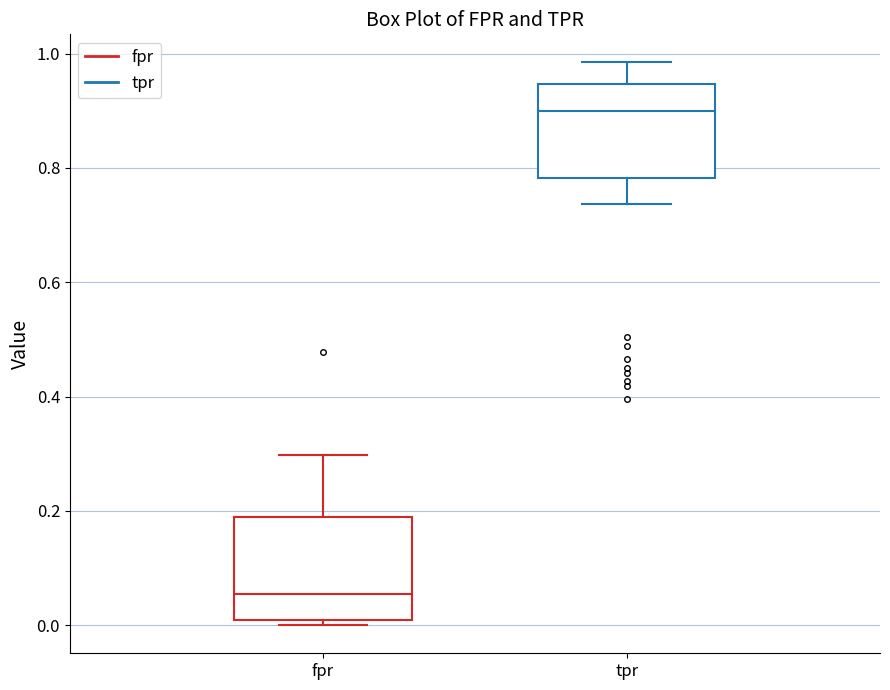

Reading left to right, transcribe this box plot: for each box, give where its median line is, the range the box spans, and where its two whiskers end, as read against the y-axis. The values are not printed on the chart, so give them approximately, as read against the axis.

fpr: median 0.06, box 0.00 to 0.18, whiskers 0.00 (just below the box's lower edge) to 0.30
tpr: median 0.90, box 0.78 to 0.94, whiskers 0.74 to 0.98